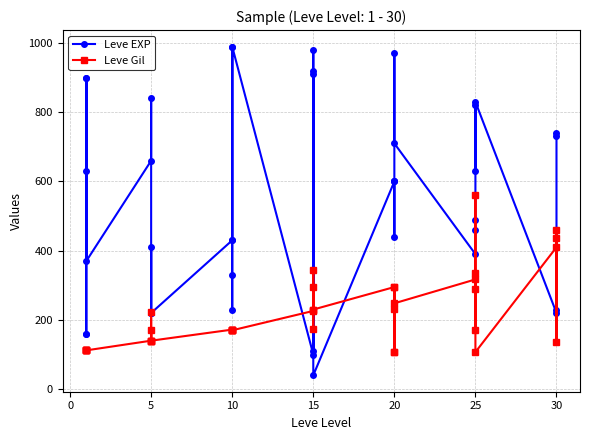

At 25, list the series in order from largest to smallest.

Leve EXP, Leve Gil